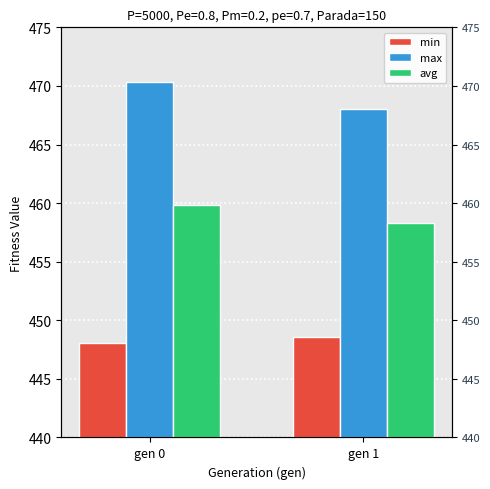

How many distinct data groups are displayed?

3